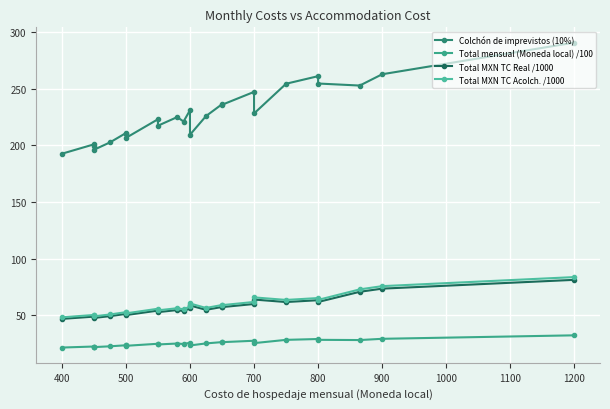

How many values in the Total MXN TC Real /1000 series exceed 54?

15